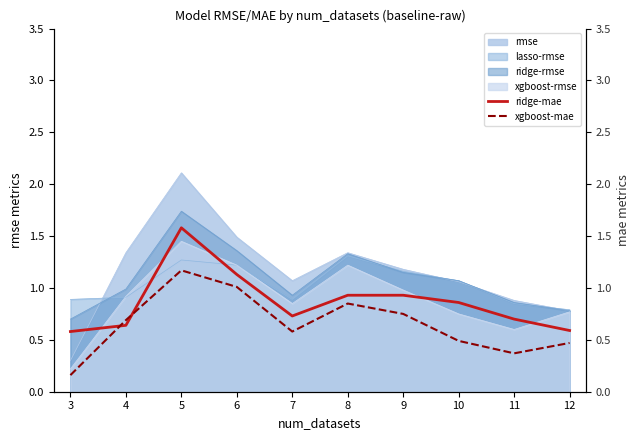

Reading left to right, transcribe all the data shown in this chart.

ridge-mae: 3=0.6	4=0.6	5=1.6	6=1.1	7=0.7	8=0.9	9=0.9	10=0.9	11=0.7	12=0.6
xgboost-mae: 3=0.2	4=0.7	5=1.2	6=1.0	7=0.6	8=0.8	9=0.8	10=0.5	11=0.4	12=0.5